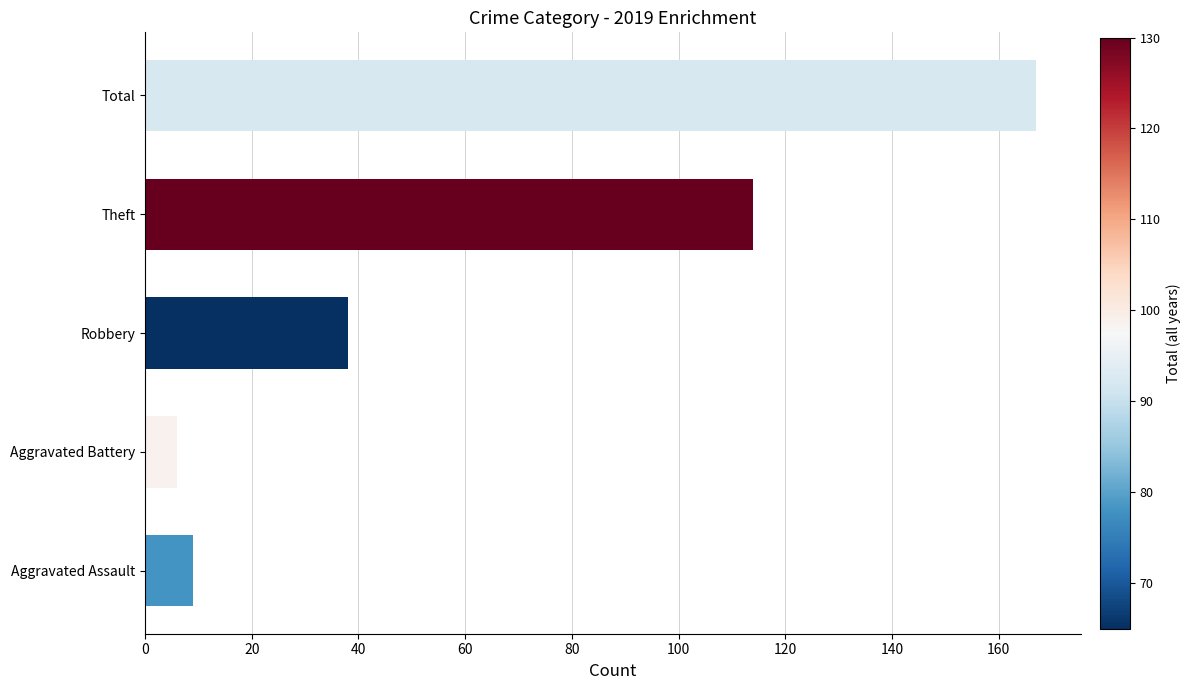

Are the bars grouped side by side (vs. stacked)?

No